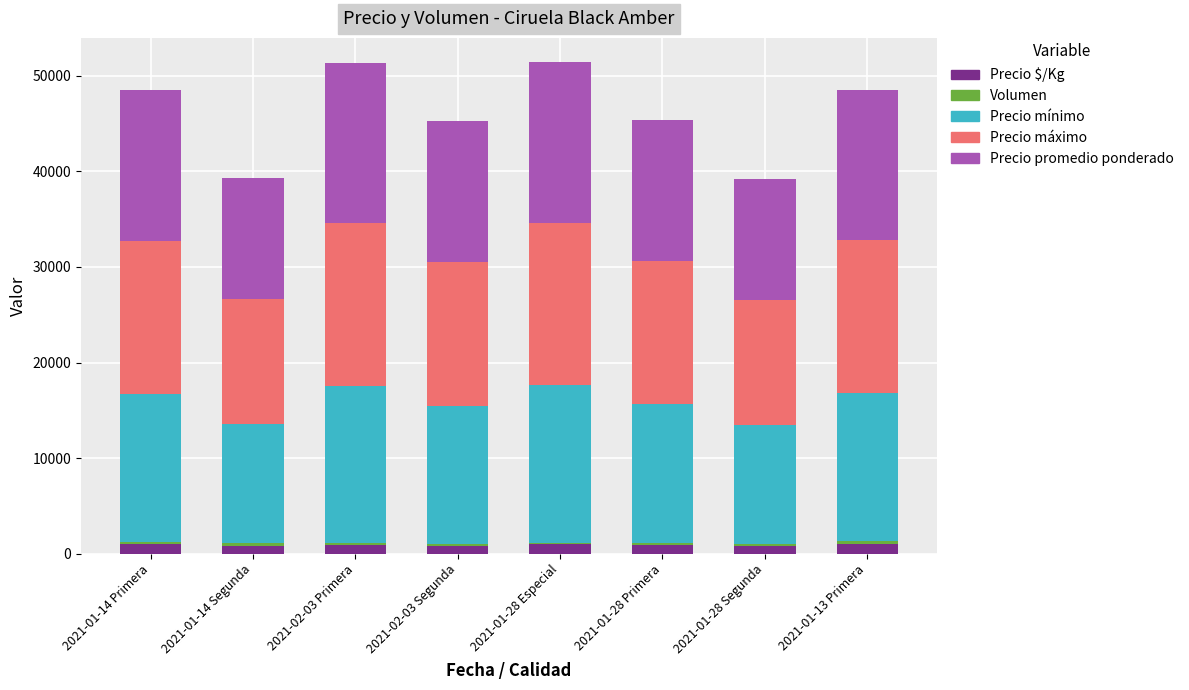

The value of Precio $/Kg at 2021-01-14 Segunda is 1430. True or false?

False